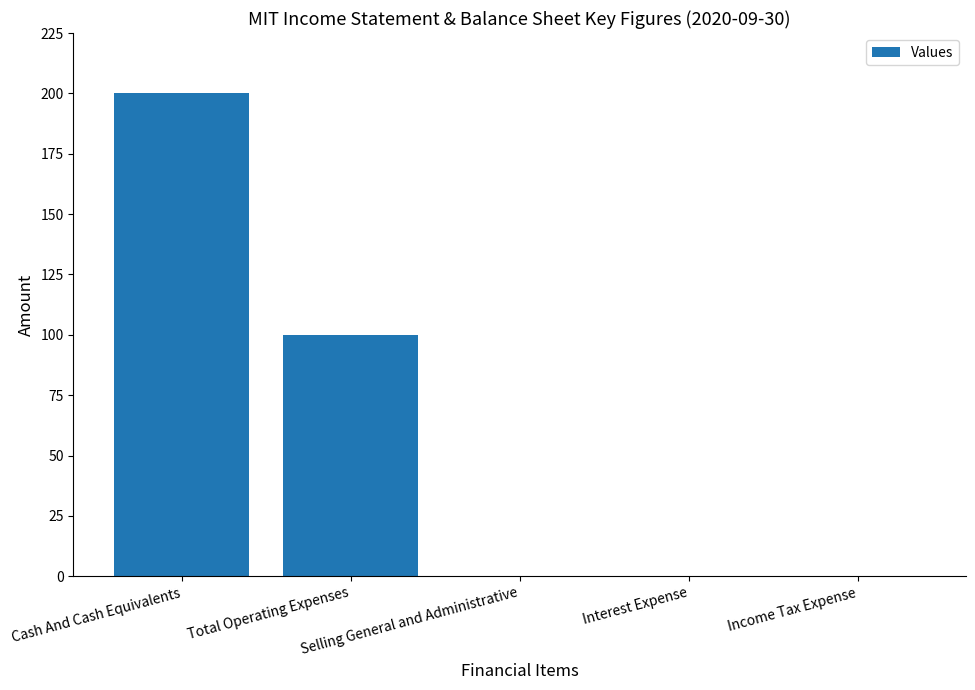

What is the sum of all values?

300